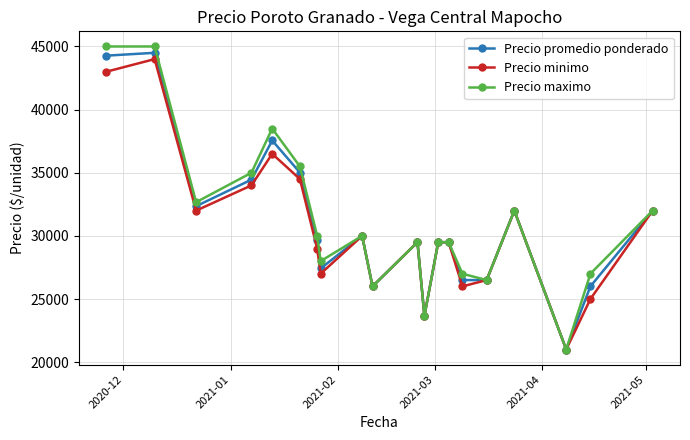

Which series has the widest spread of values?

Precio maximo